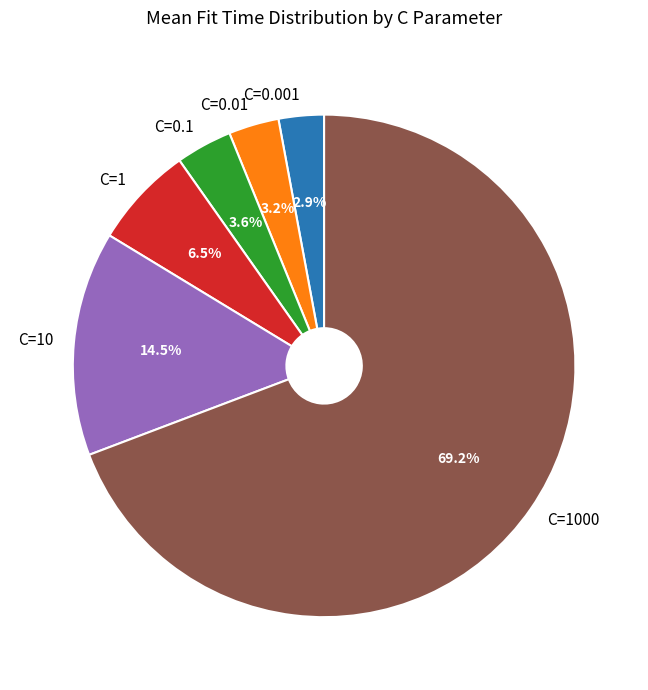

Between C=0.001 and C=10, which is larger?

C=10